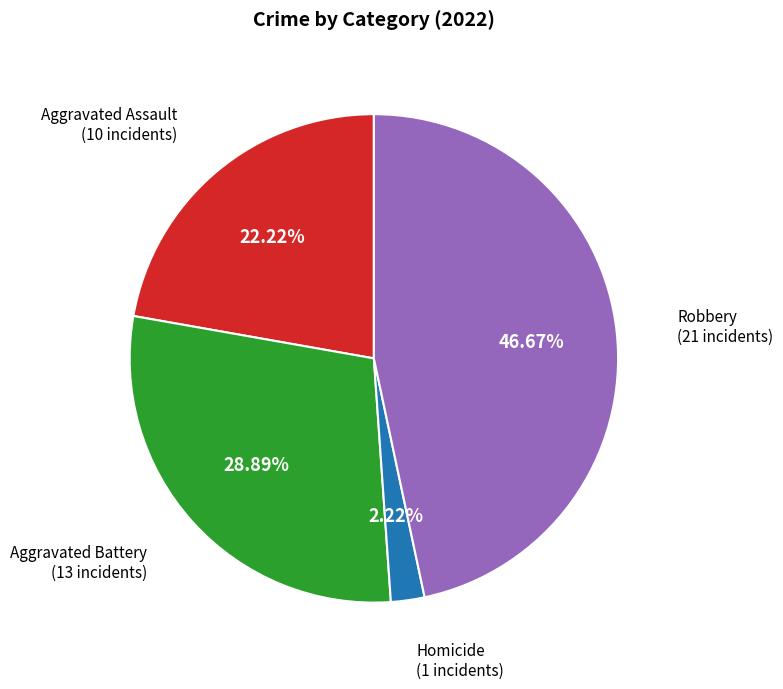

The Aggravated Assault slice represents 31% of the pie. True or false?

False